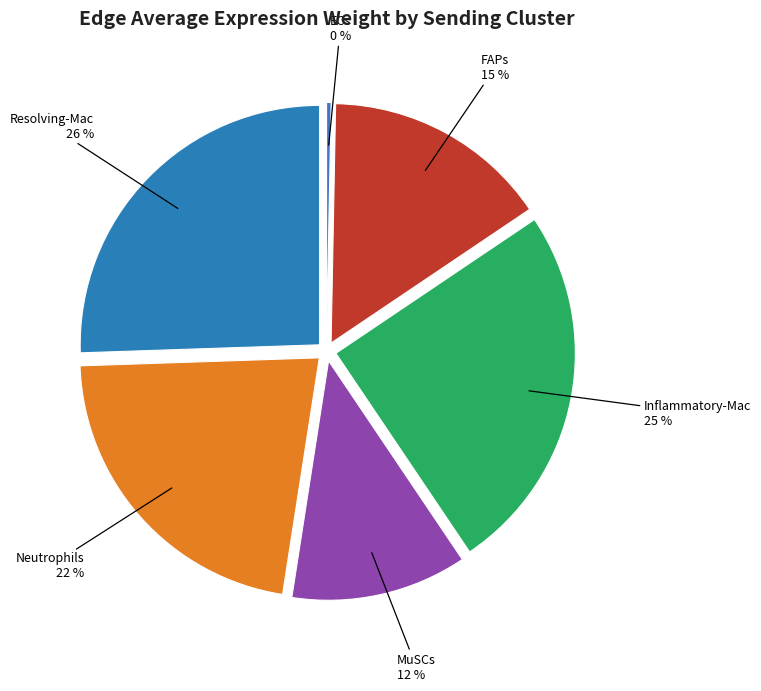

Which slice is the smallest?

ECs